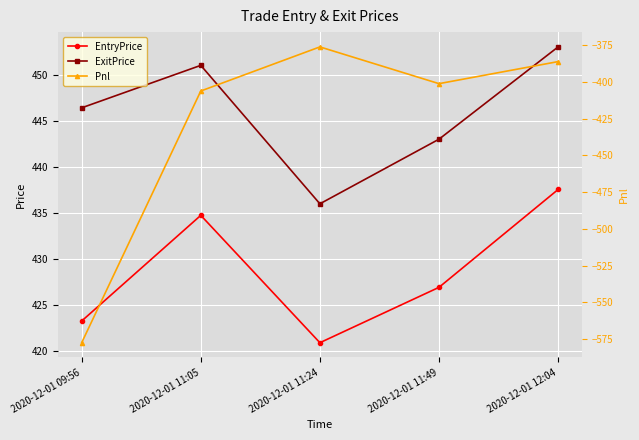

Between 2020-12-01 11:24 and 2020-12-01 12:04, which is larger?

2020-12-01 12:04